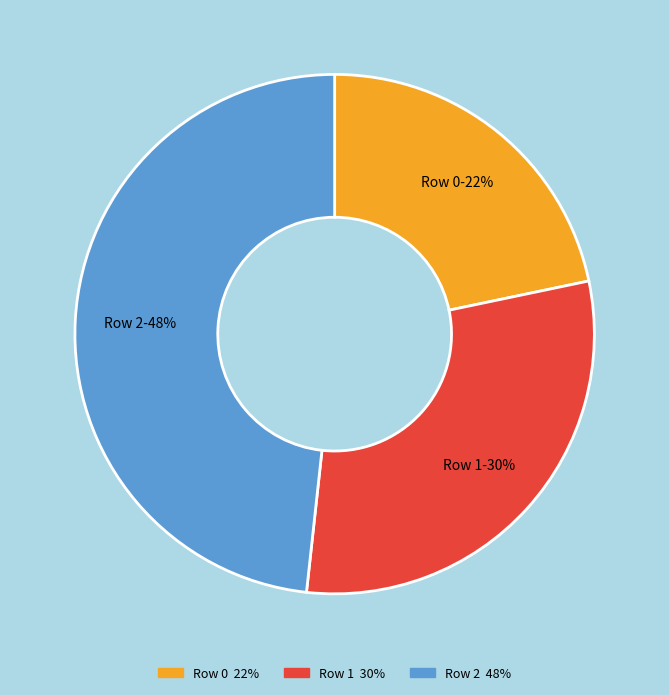

Is it true that Row 2 is 40% of the pie?

False